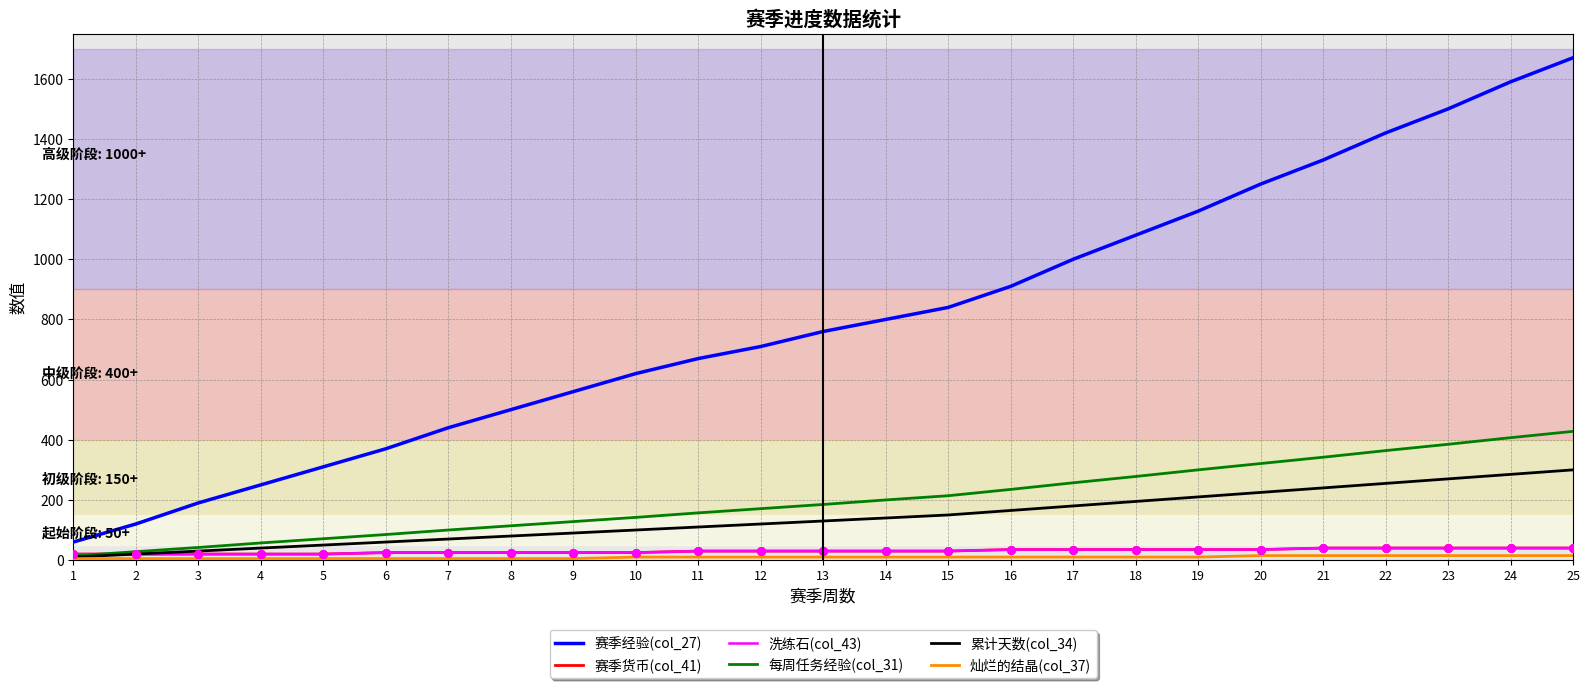

At how many categories does at least one series exceed 1084?

7